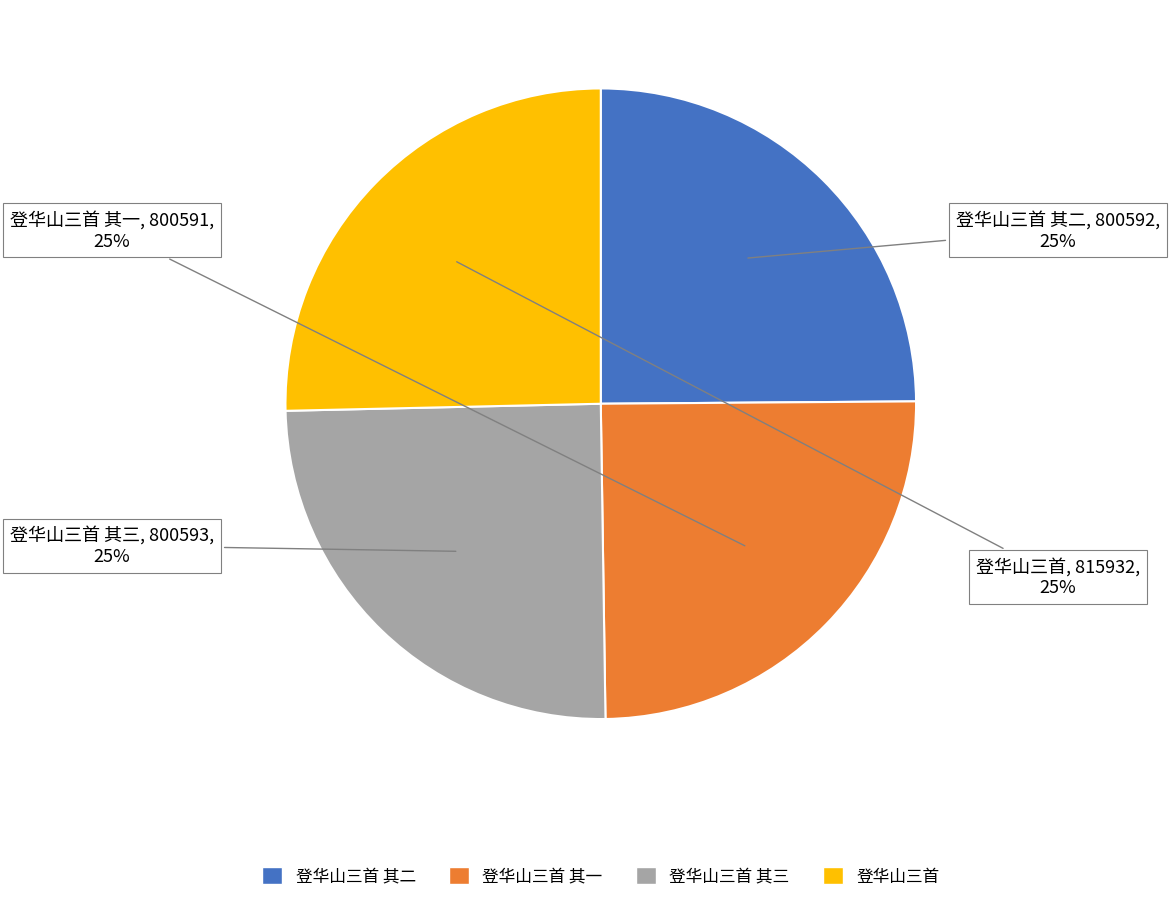

How many slices are in this pie chart?

4